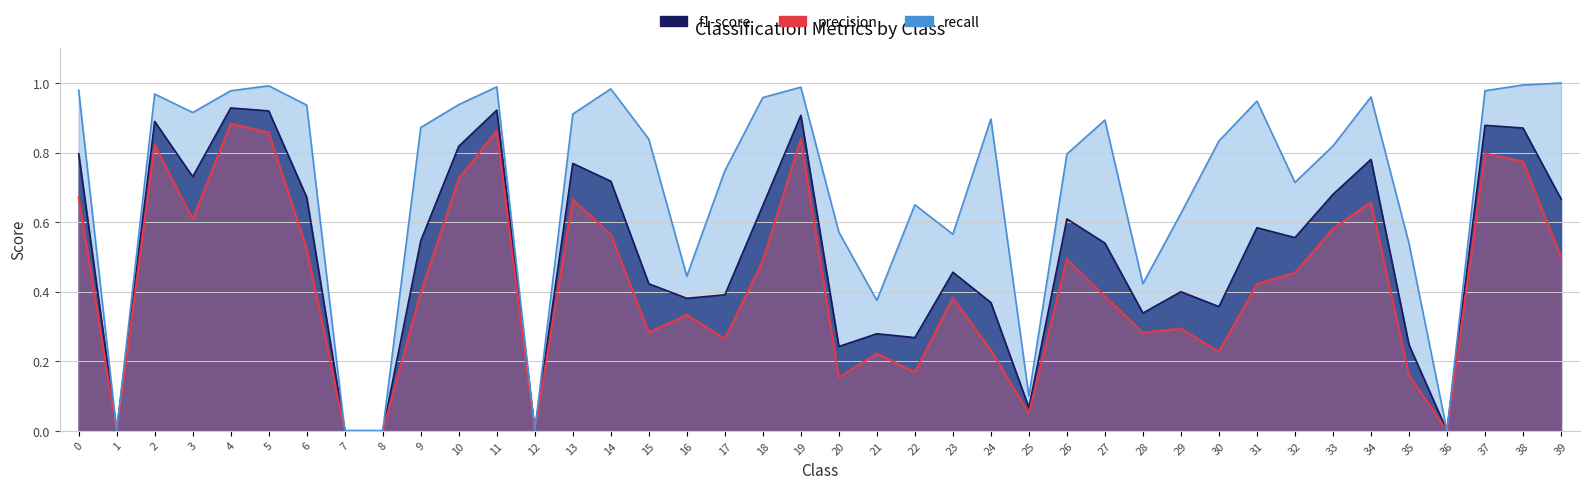

What value does the precision series have at 34?

0.7